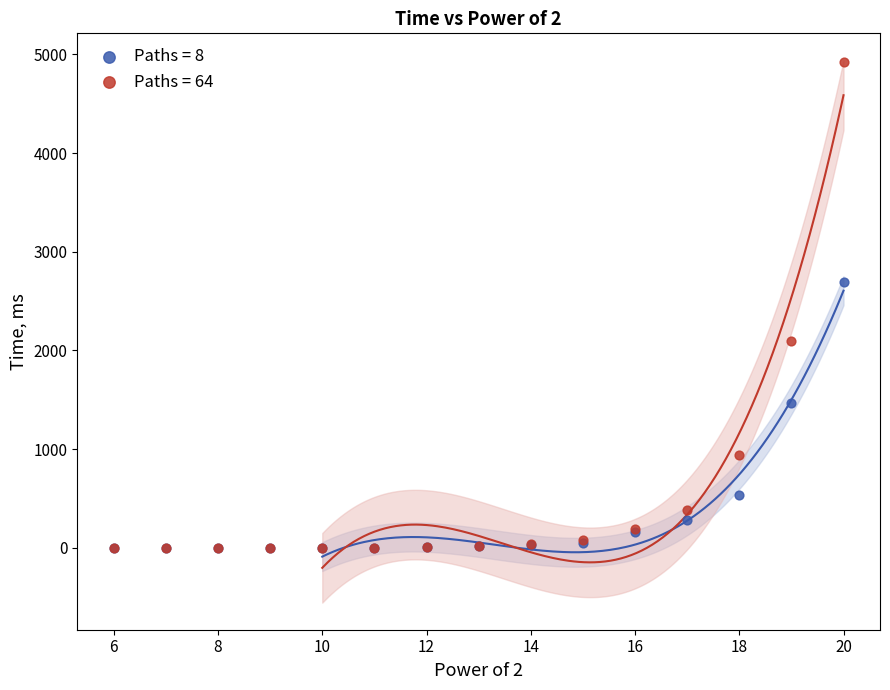

Across all series, what Y value is closest to 2462?

2693